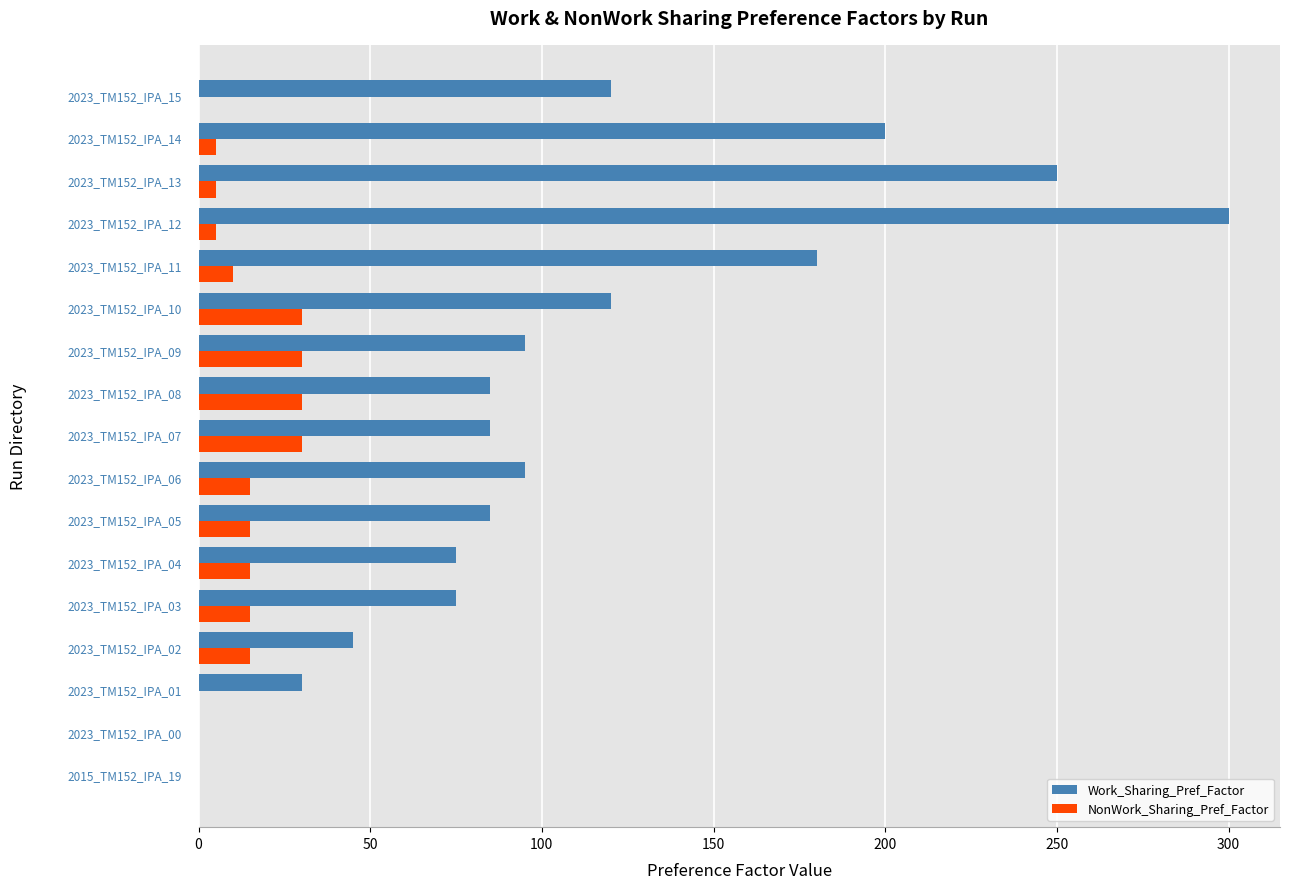

What is the sum of all NonWork_Sharing_Pref_Factor values?

220